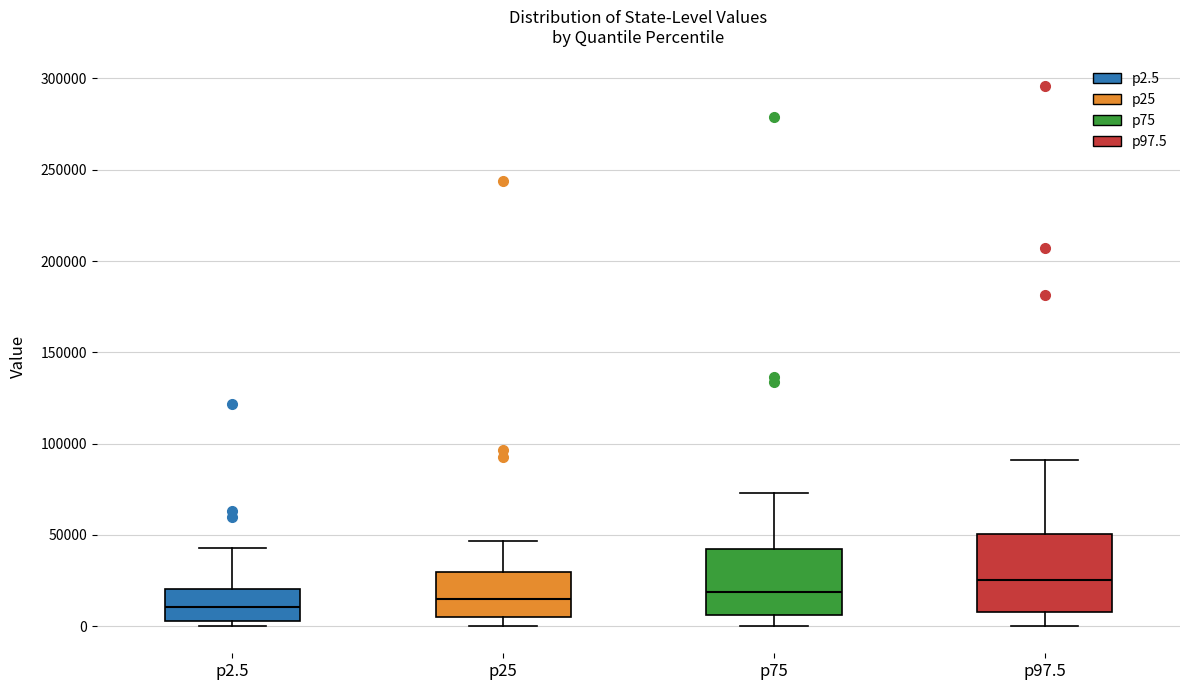

Comparing the boxes themselves (not the whiskers), which one is the tallest?

p97.5